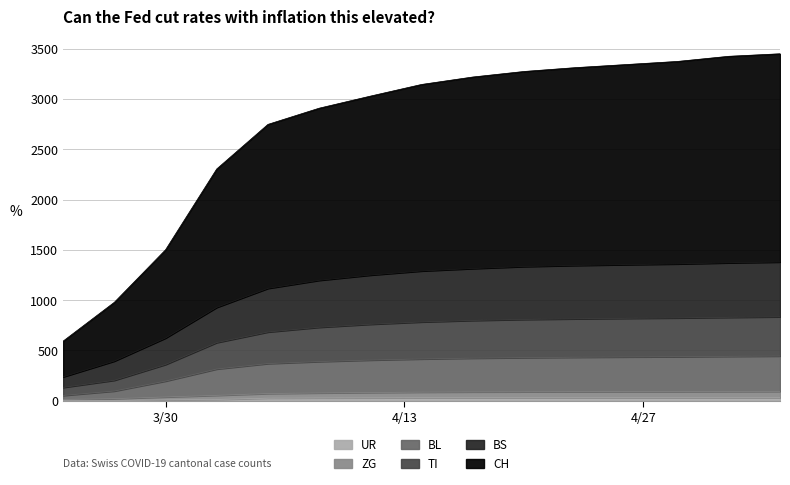

Which series changed the most between 2020-04-17 and 2020-04-23?

CH